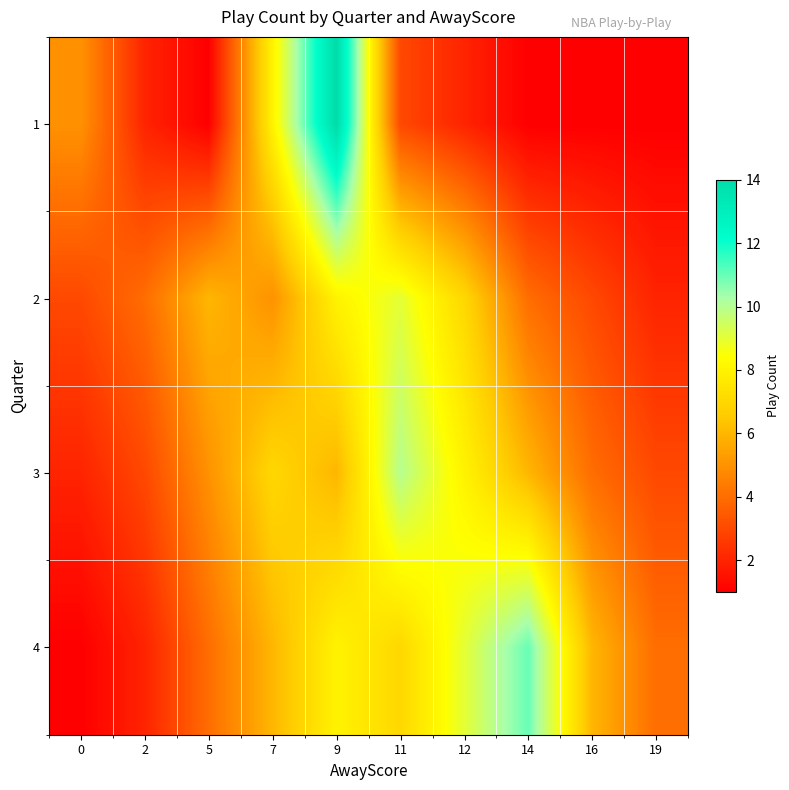

List the series in order of their peak value, lowest first.

2, 3, 4, 1